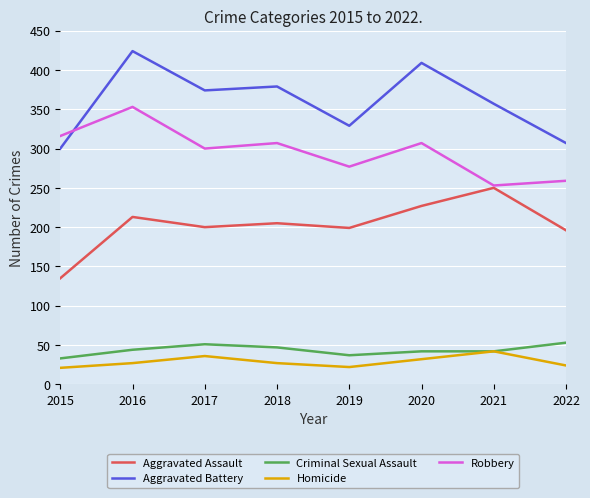

How many interior local valleys does the Aggravated Battery series have?

2